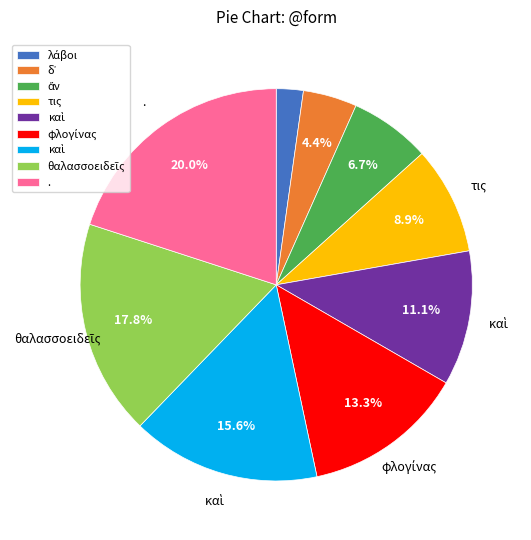

Is there any slice that represents more than half of the pie?

No